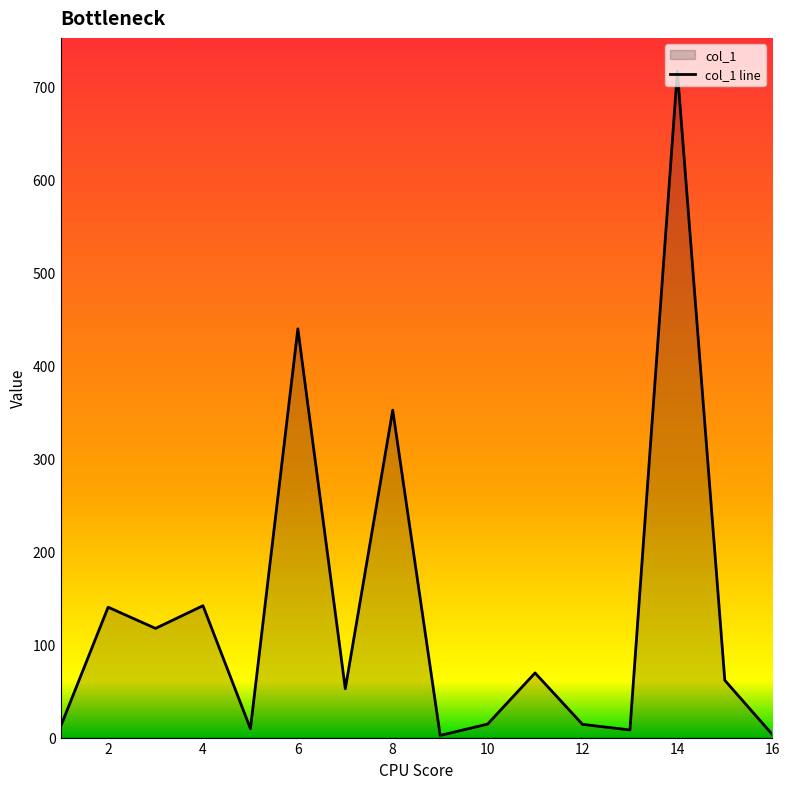

The value at 10 is 14.5. True or false?

True